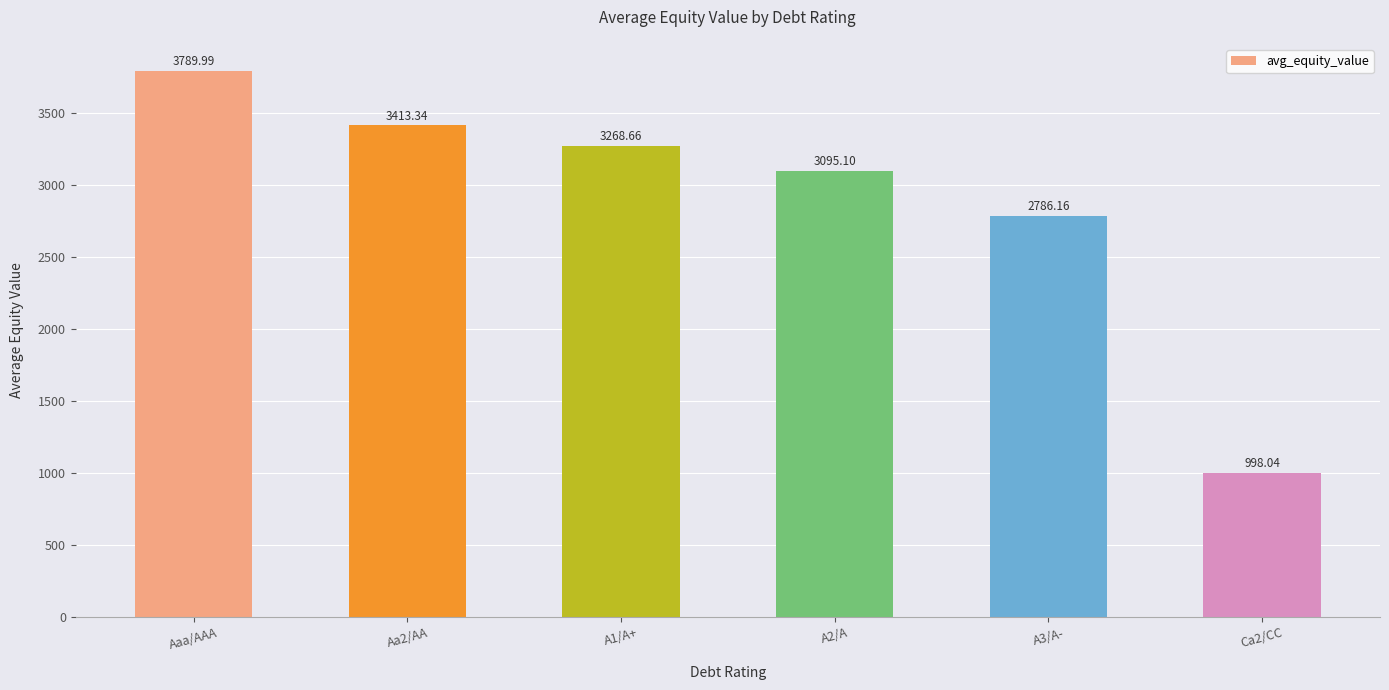

Reading left to right, what are all the values shown in this chart?

3790.0	3413.3	3268.7	3095.1	2786.2	998.0